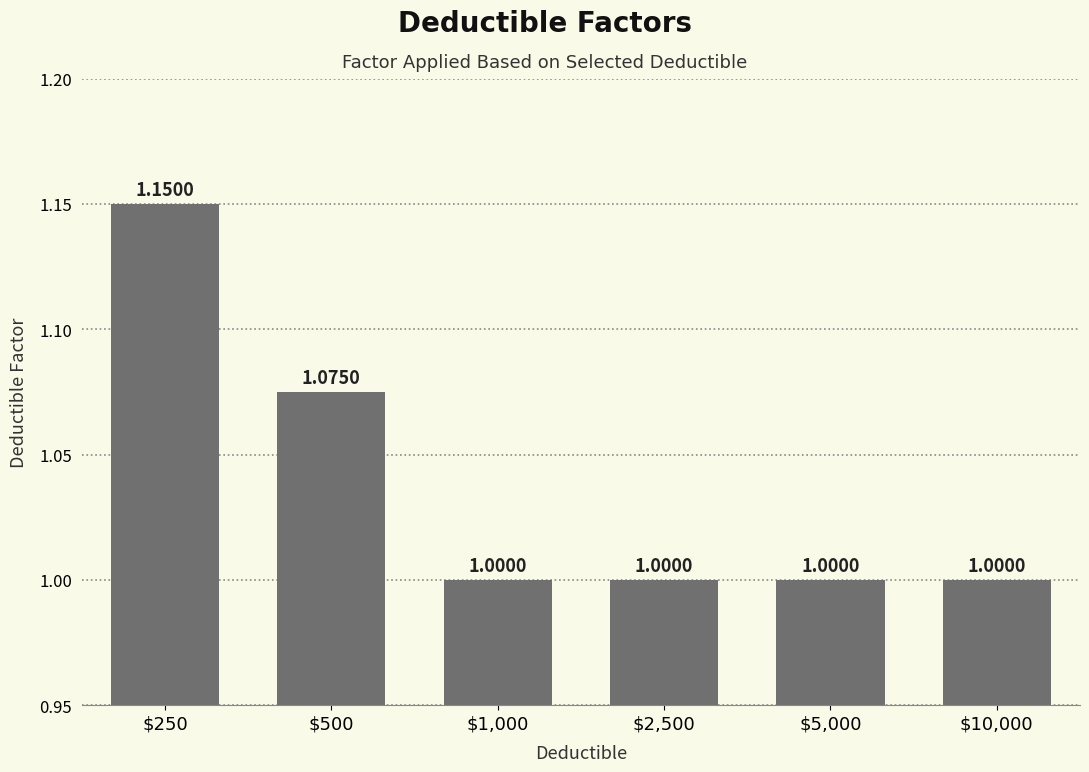

What is the average value?

1.0